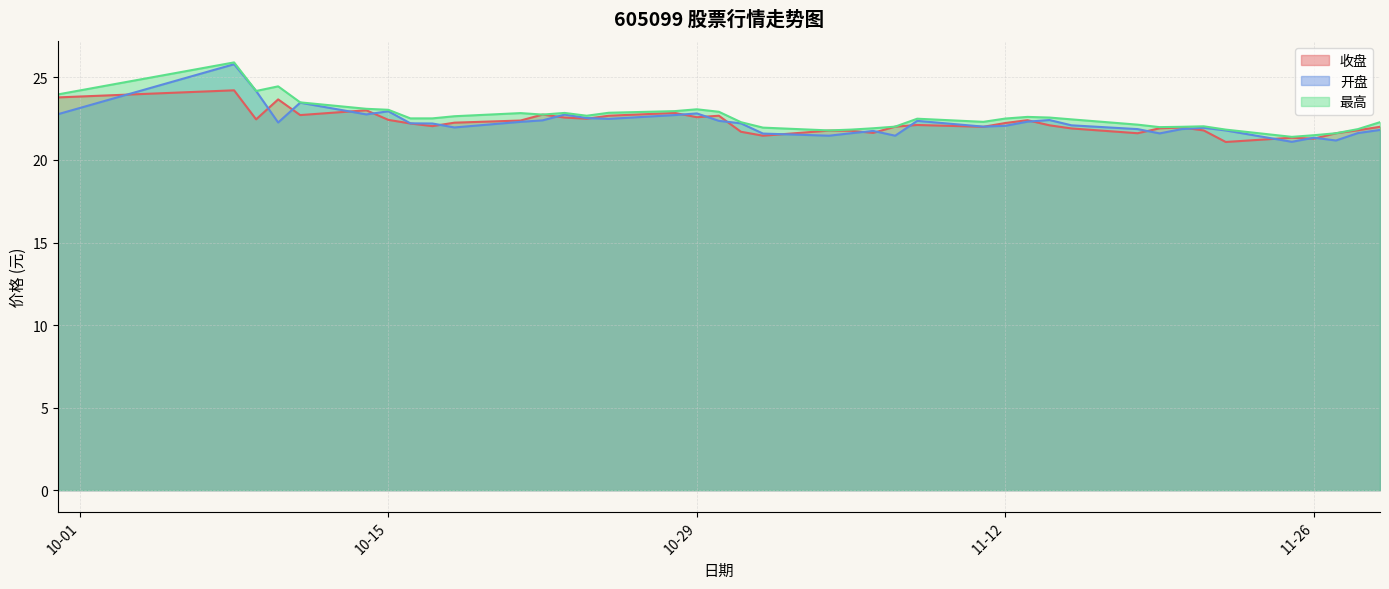

At which category is the sum across all series the highest?

2024-10-08